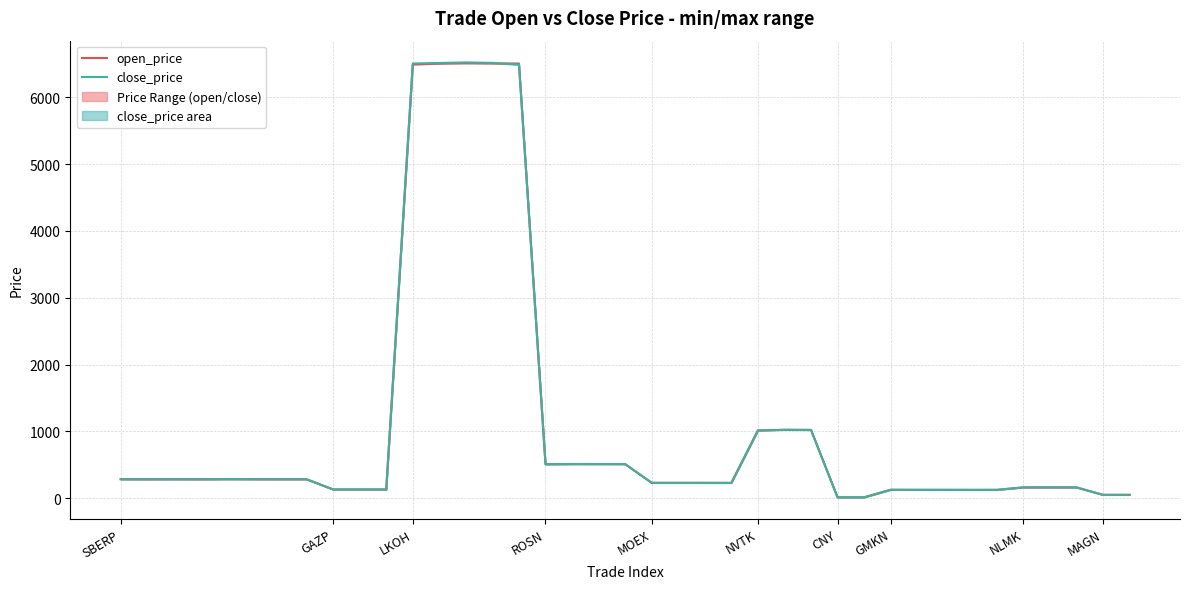

How many interior local valleys does the close_price series have?

9